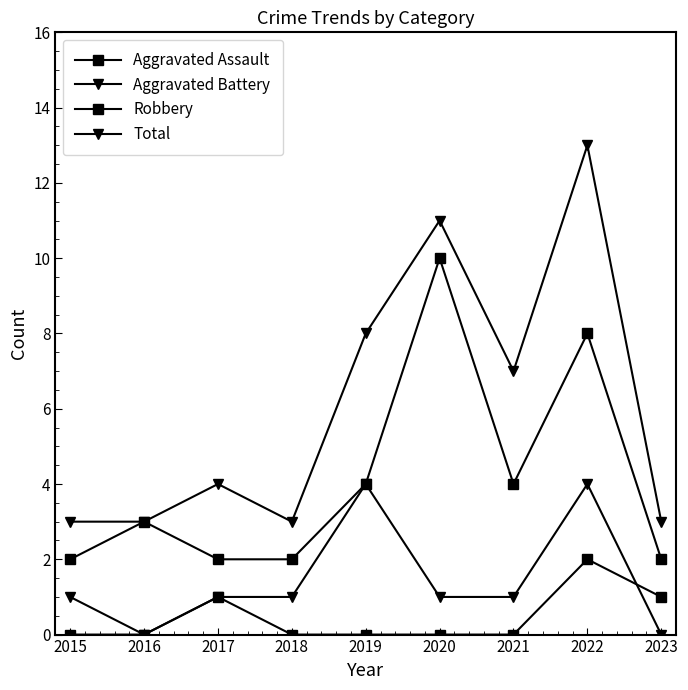

How many lines are shown in the chart?

4